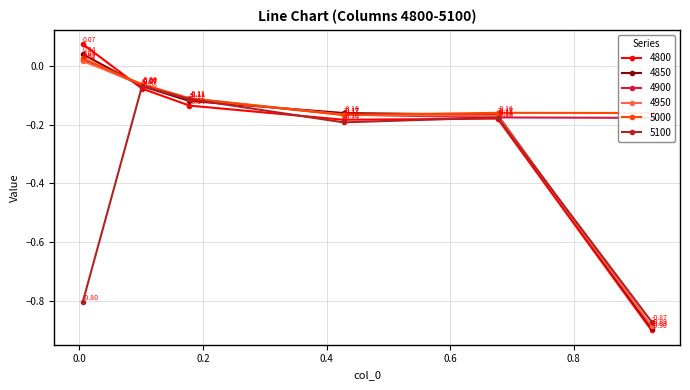

What is the value of the 4950 point at the 4th from the left?

-0.2